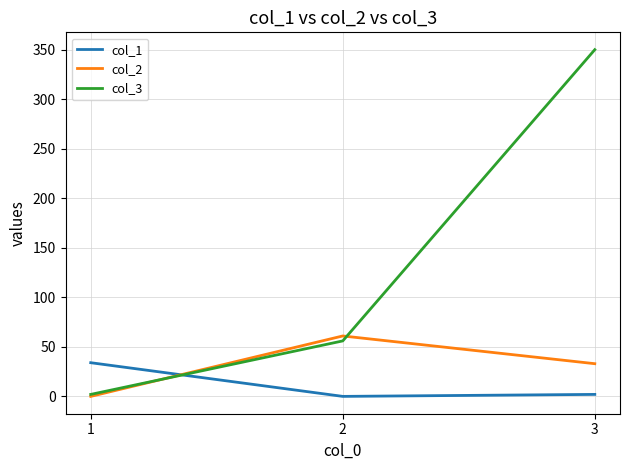

How many values in col_1 are above zero?

2